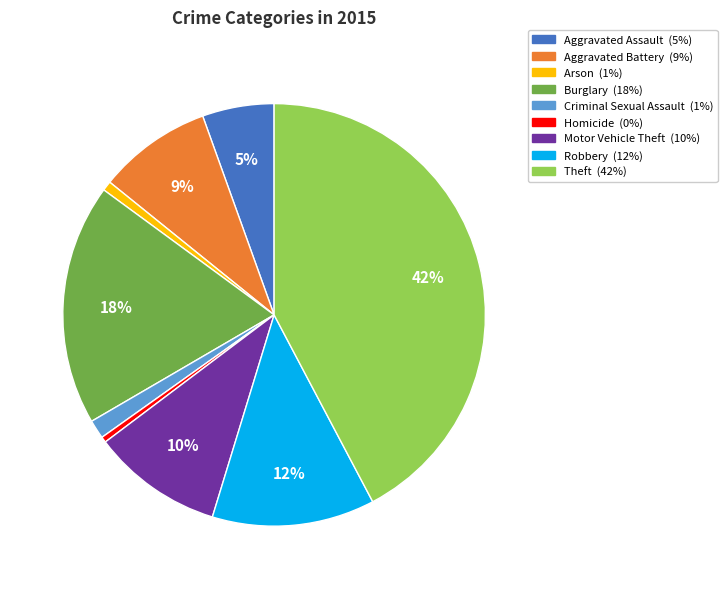

Which slice is the largest?

Theft